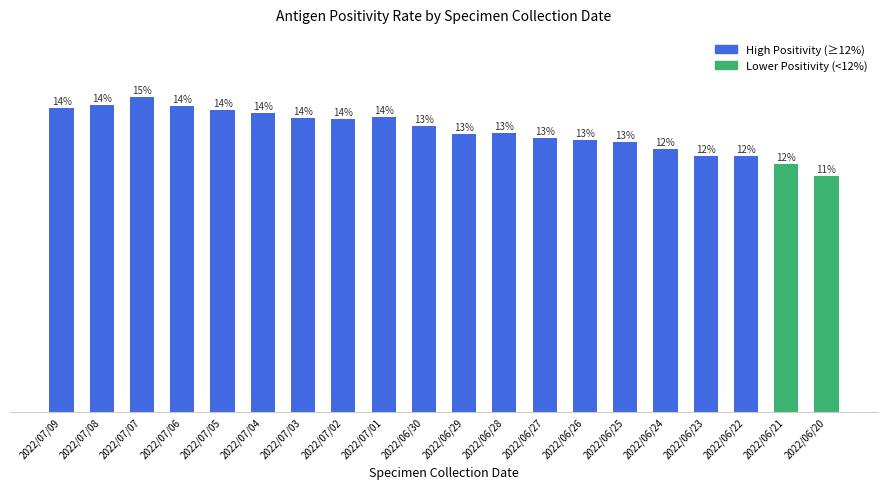

What is the label of the 9th bar from the left?

2022/07/01